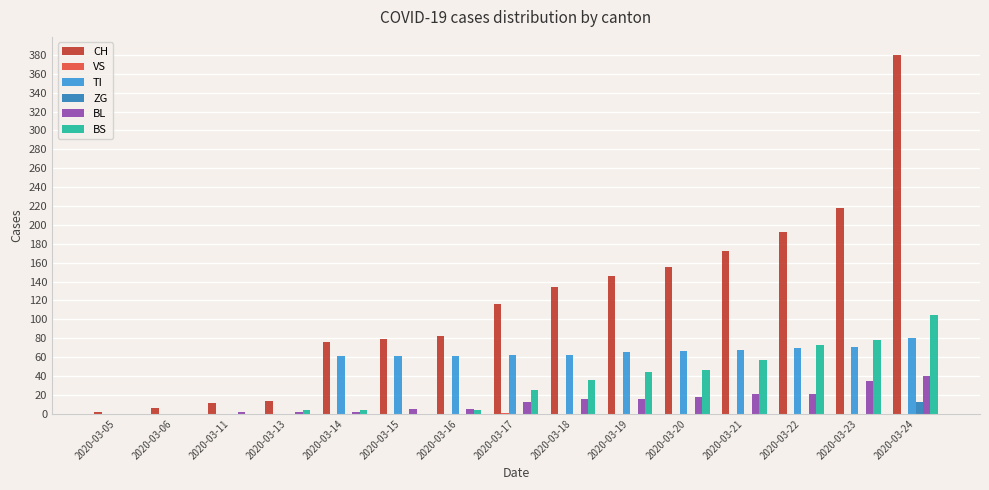

Which series changed the most between 2020-03-15 and 2020-03-23?

CH